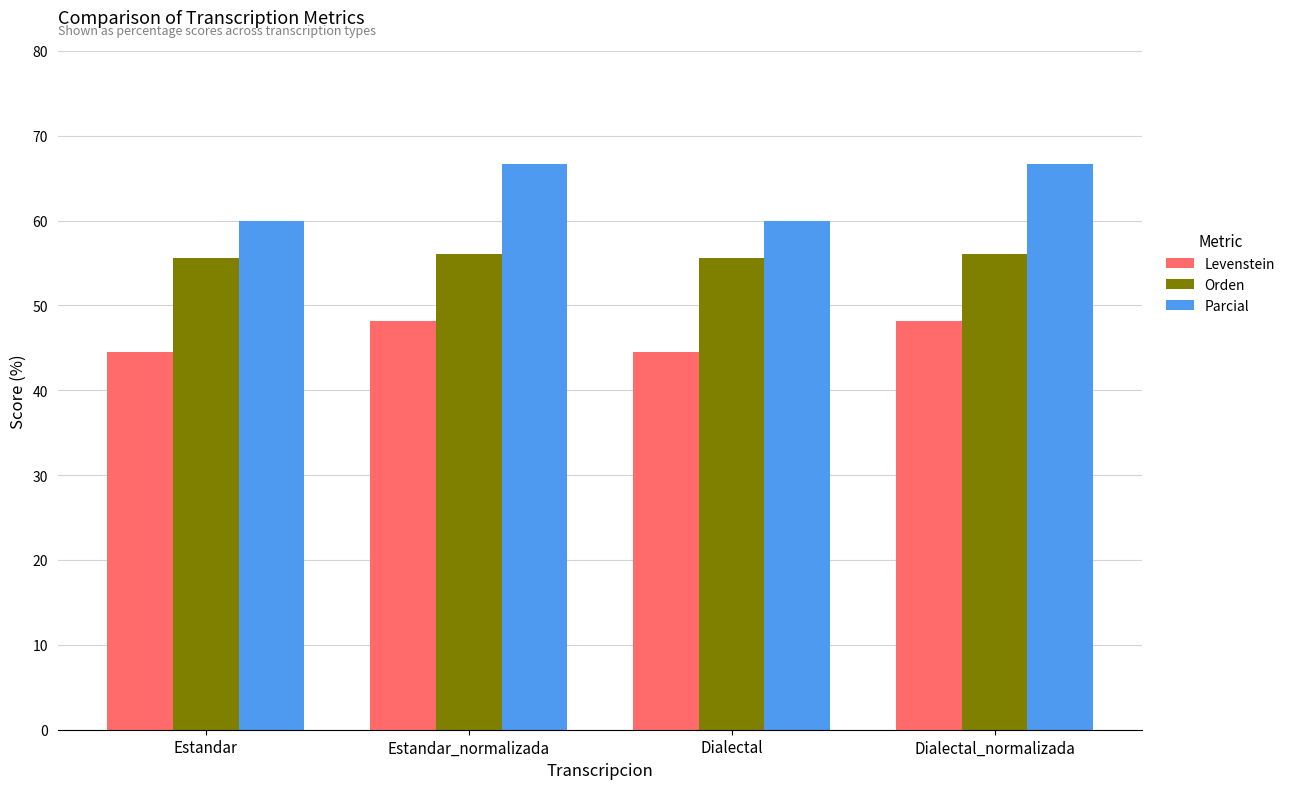

What is the smallest value displayed?

44.6